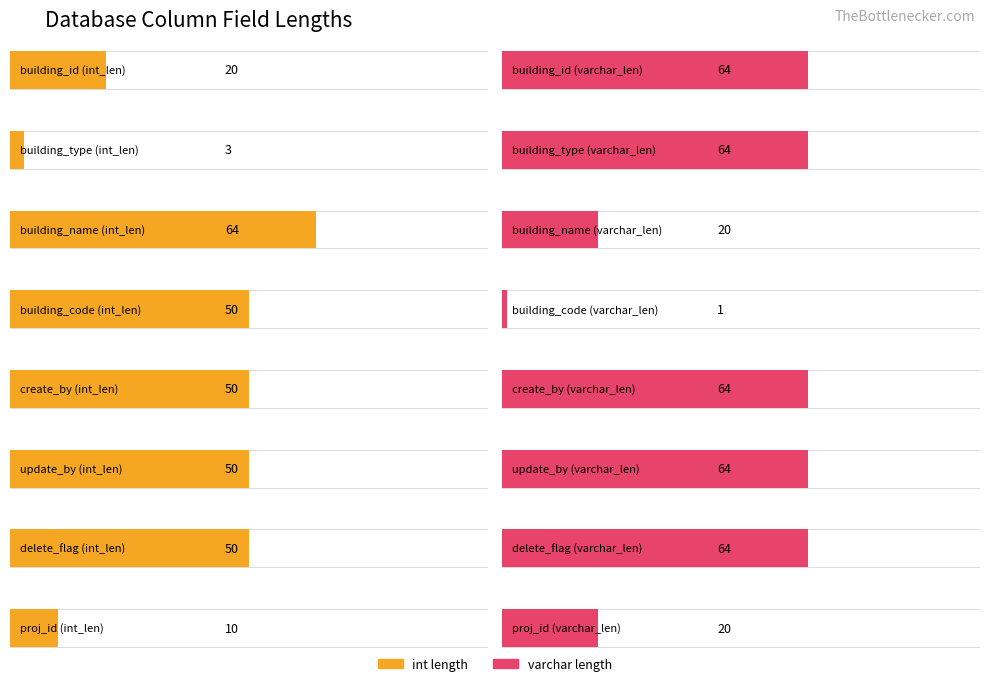

Between building_name and building_code, which is larger?

building_name